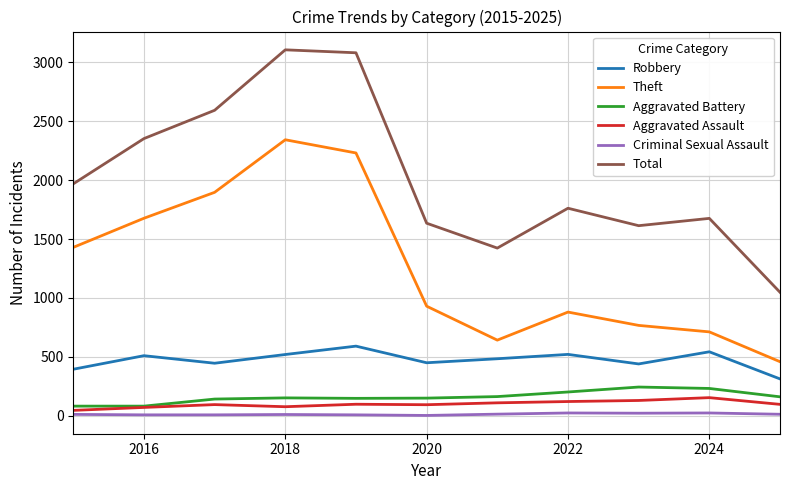

Does the chart have visible grid lines?

Yes